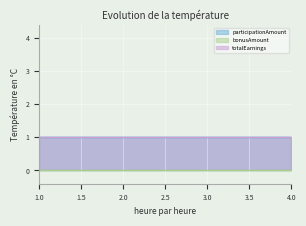

List the series in order of their peak value, highest first.

participationAmount, totalEarnings, bonusAmount